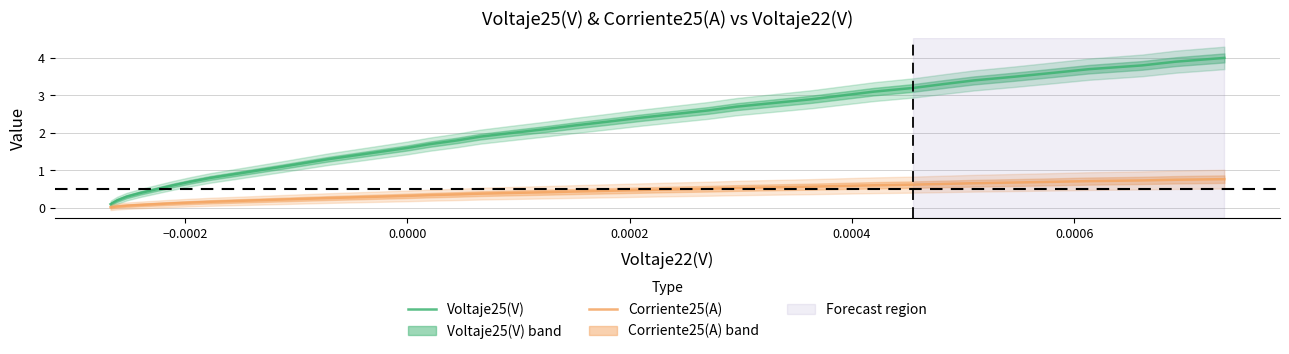

The value of Corriente25(A) at 35 is 1.0. True or false?

False